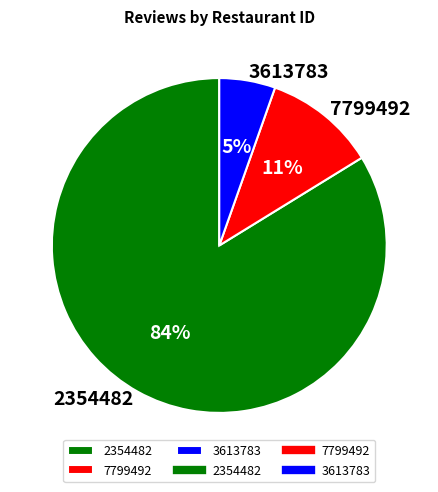

Is the sum of 2354482 and 3613783 greater than half?

Yes